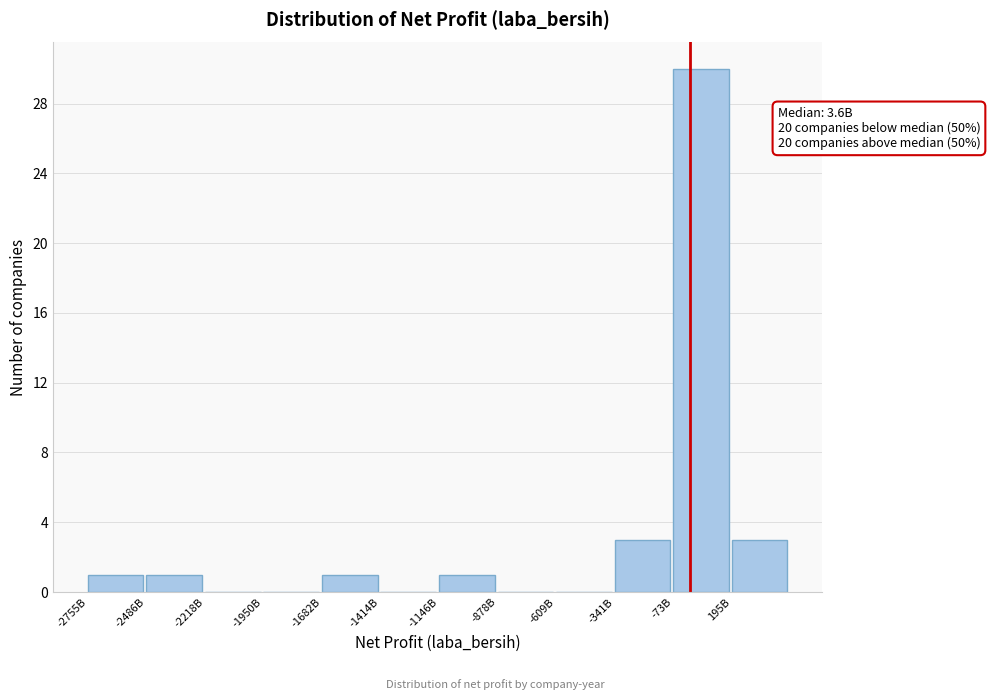

Reading left to right, list all the values displayed in this chart.

-2755B=1	-2486B=1	-2218B=0	-1950B=0	-1682B=1	-1414B=0	-1146B=1	-878B=0	-609B=0	-341B=3	-73B=30	195B=3